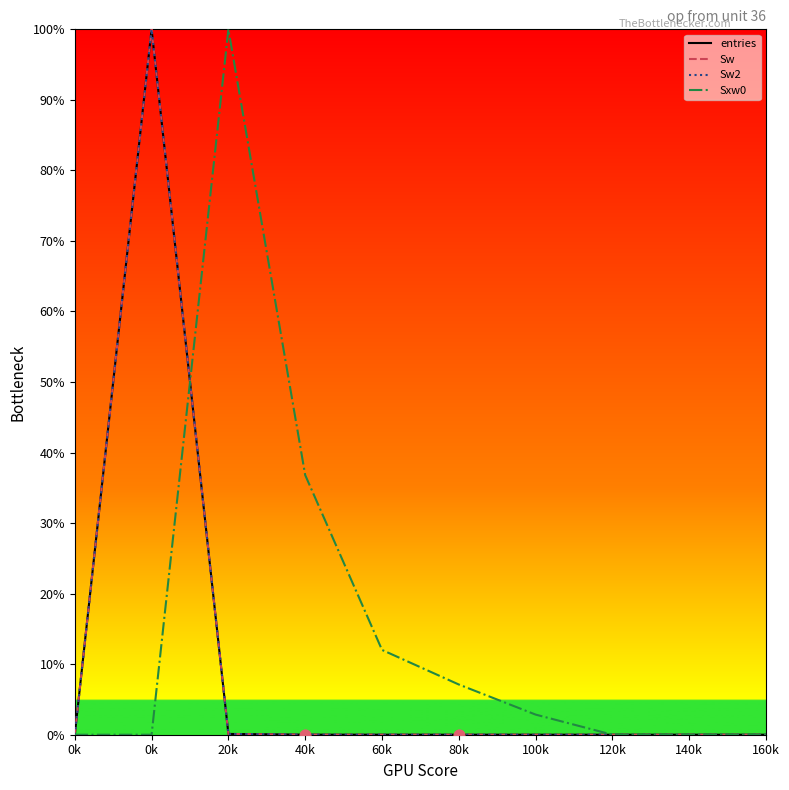

Is this an area chart (filled region under the line)?

No